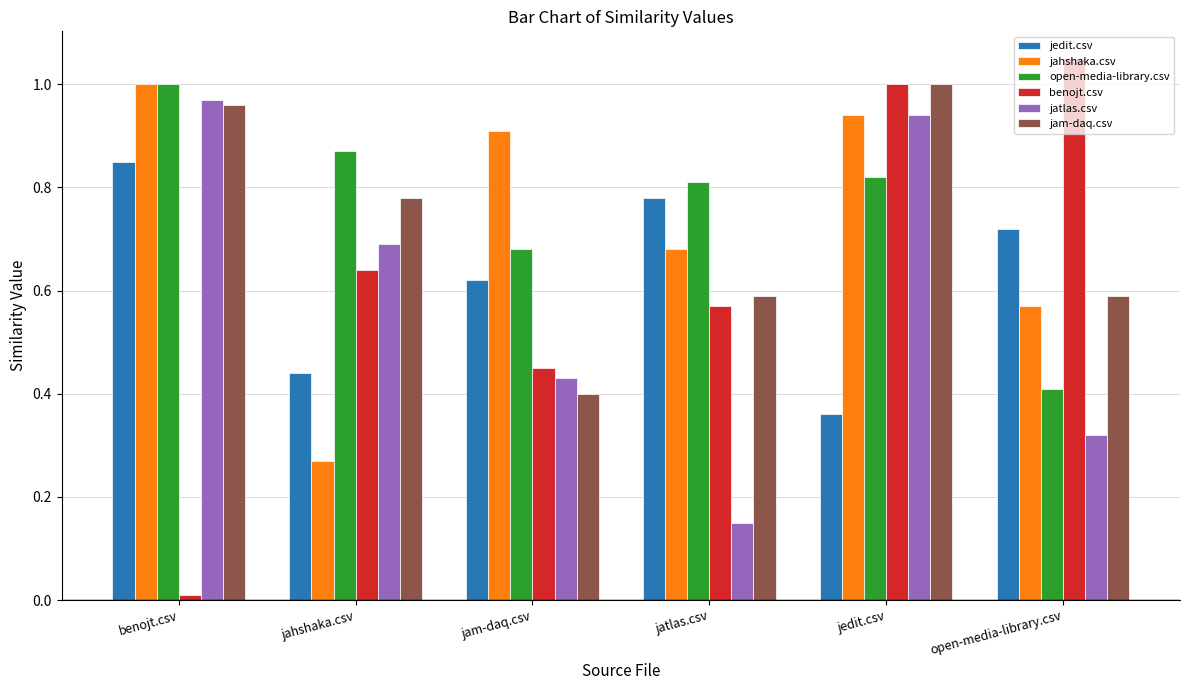

What position from the left is jedit.csv?

5